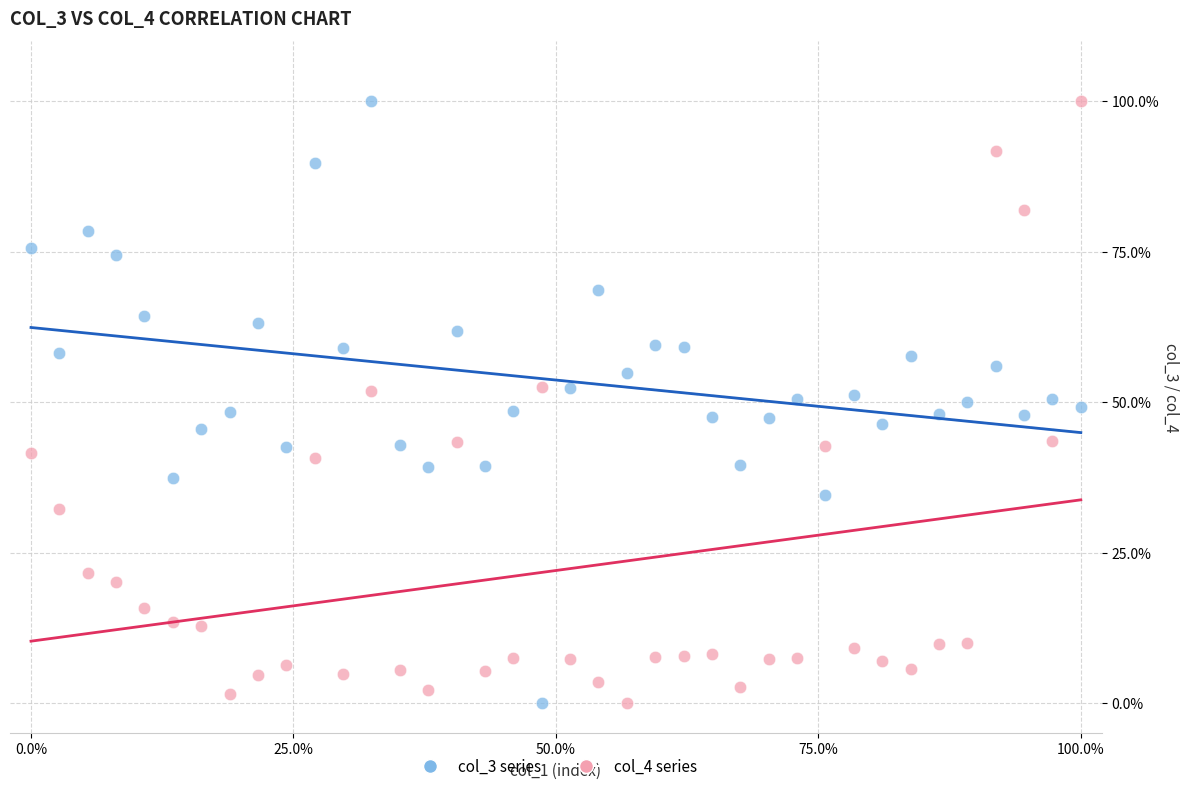

What are all the series names shown in the legend?

col_3 series, col_4 series